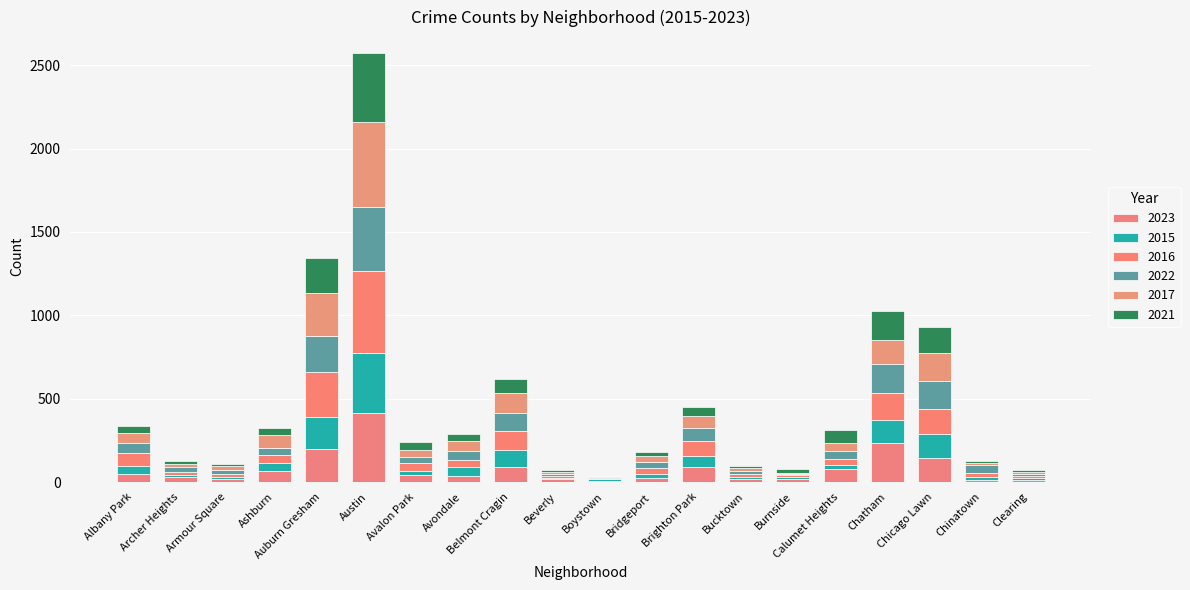

What is the total value across all series at Ashburn?

324